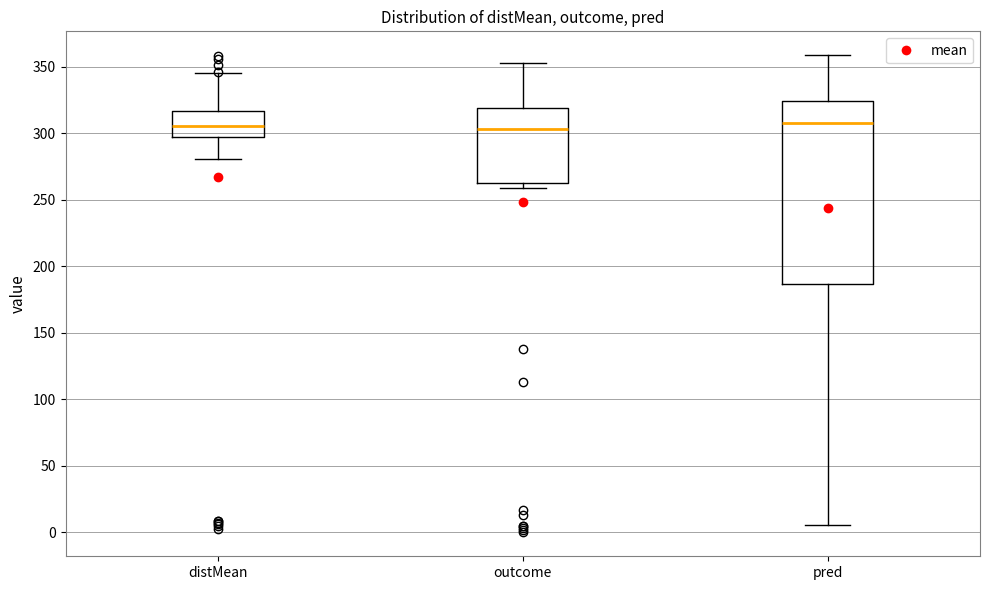

Where does the upper whisker of the box for outcome end on the y-axis? The values are not printed on the chart, so give them approximately, as read against the axis.

355